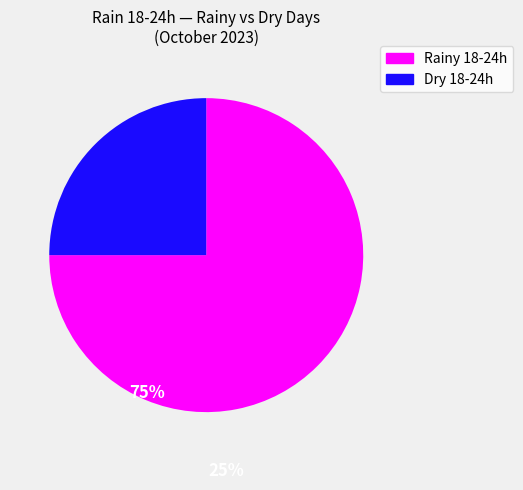

Is there any slice that represents more than half of the pie?

Yes